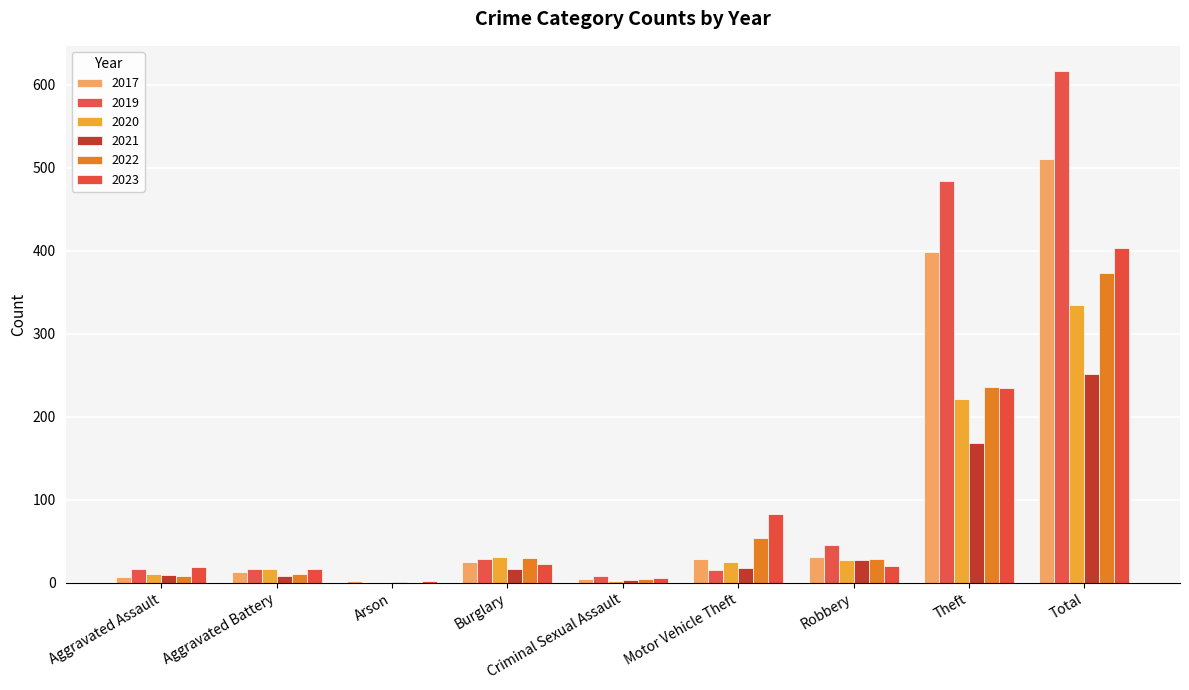

What are all the series names shown in the legend?

2017, 2019, 2020, 2021, 2022, 2023